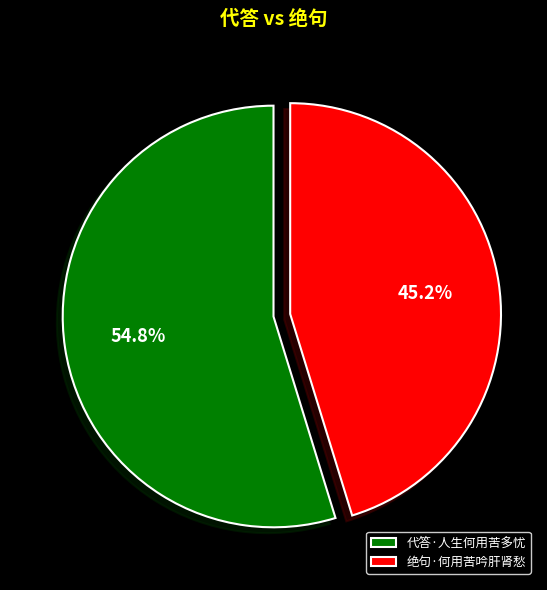

Does any single category account for the majority?

Yes